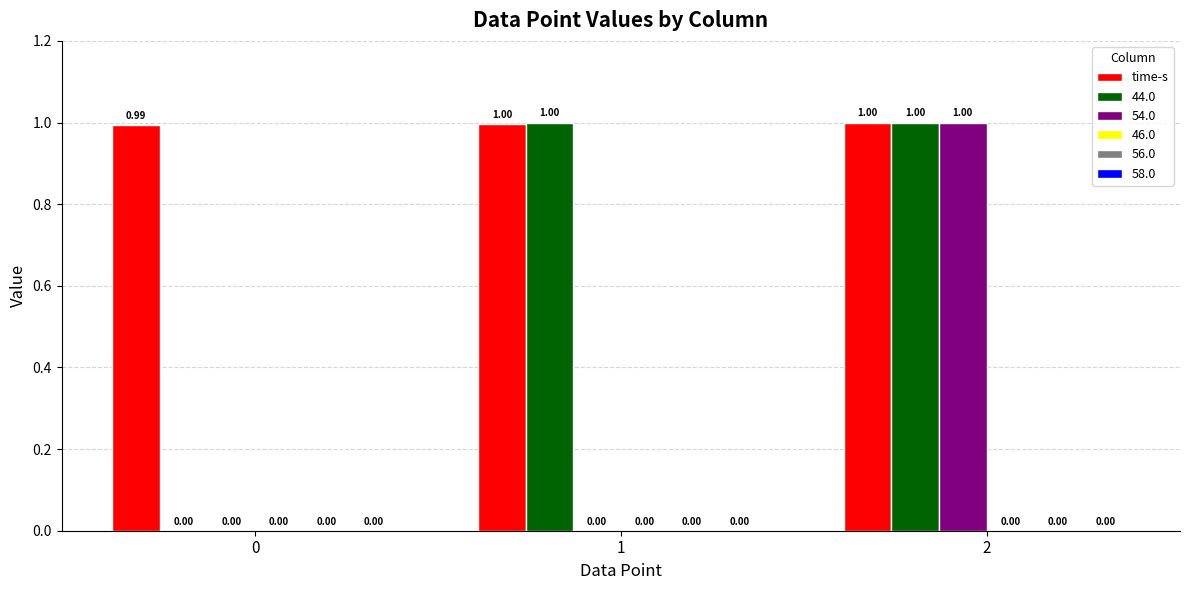

Between 1 and 2, which series saw the biggest shift?

54.0